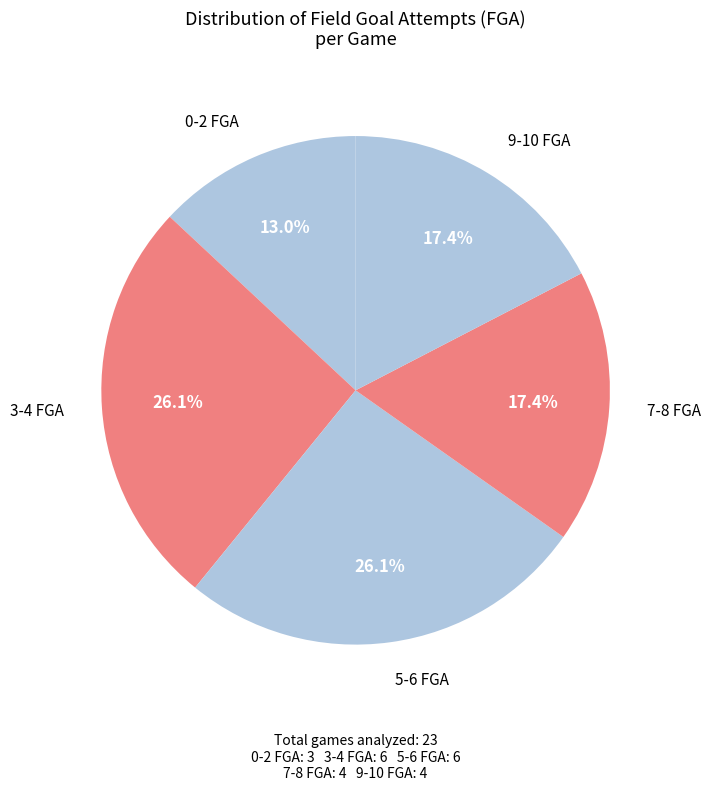

Which has a higher value, 7-8 FGA or 3-4 FGA?

3-4 FGA